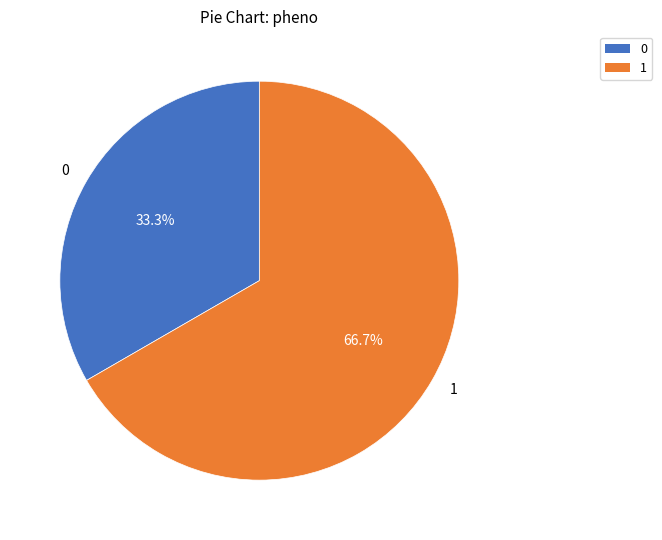

How many segments does this pie chart have?

2